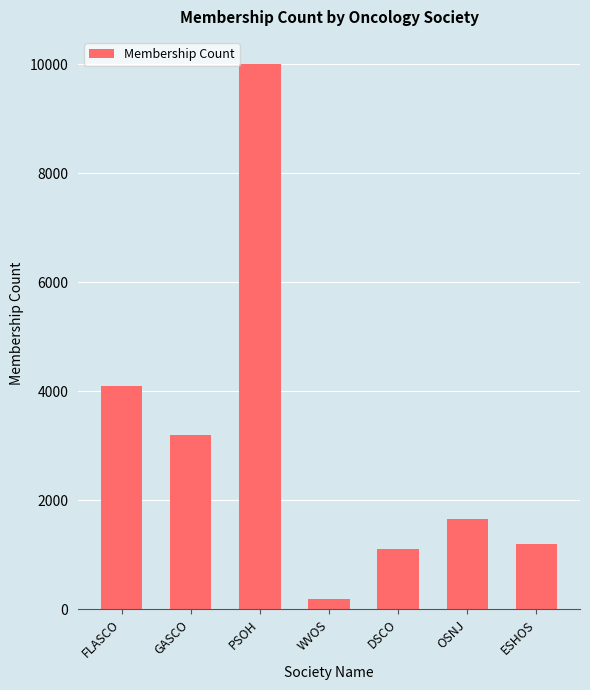

What is the difference between the maximum and second lowest values?

8896